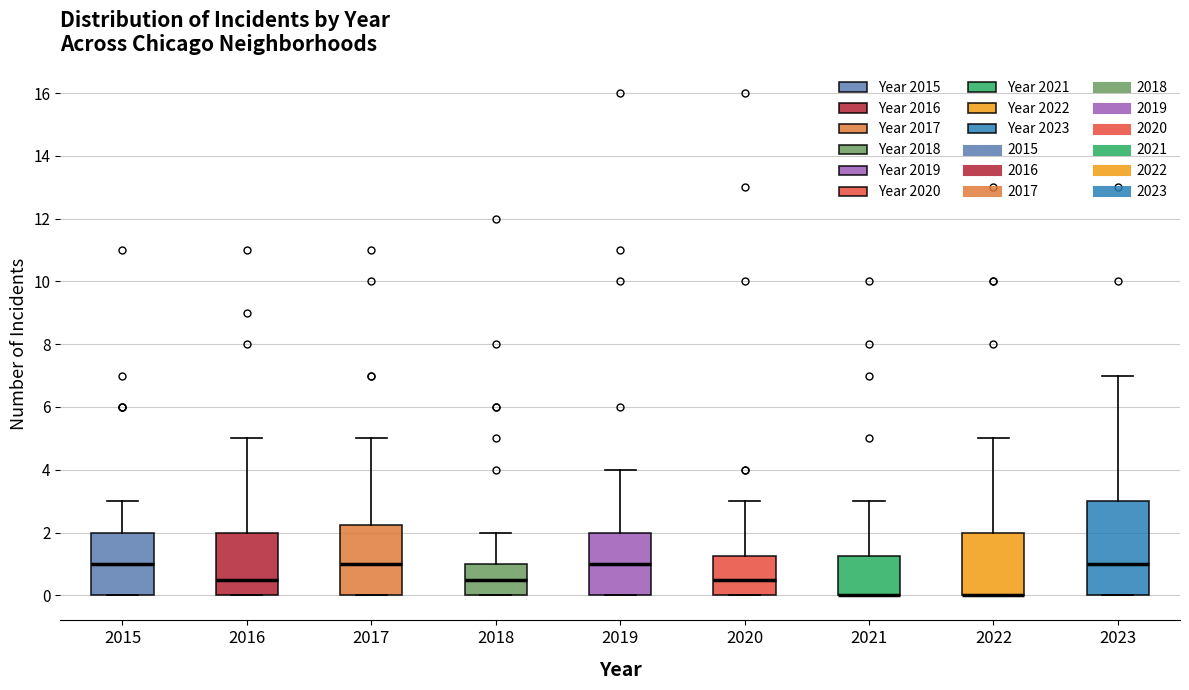

Where is the upper edge of the box at x = 2019 on the y-axis? The values are not printed on the chart, so give them approximately, as read against the axis.

2.0